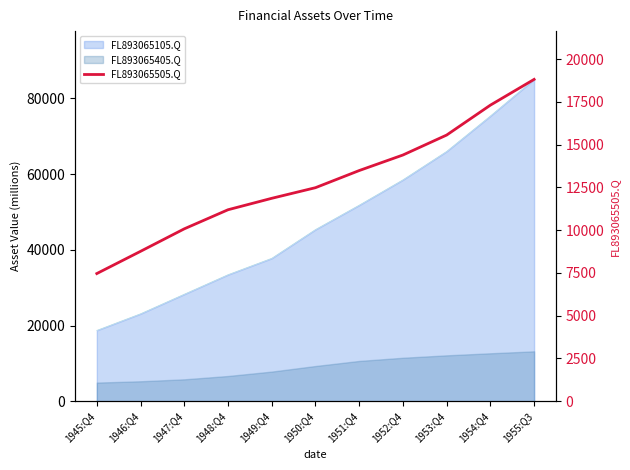

What is the label of the 2nd point from the left?

1946:Q4